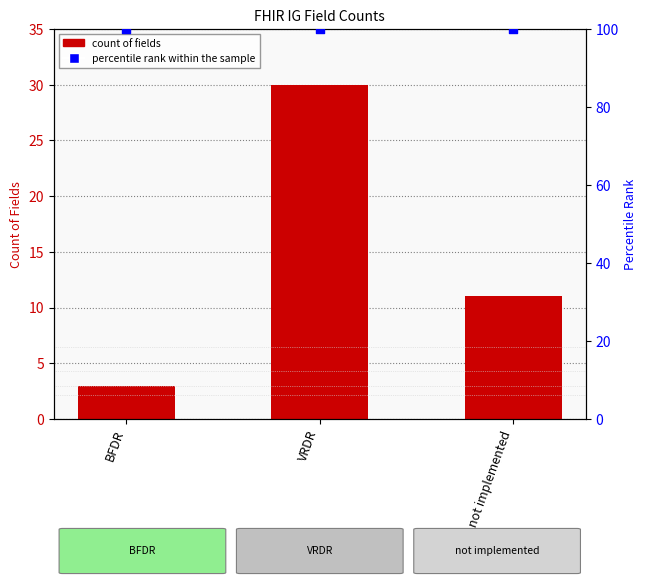

At how many categories does at least one series exceed 88?

3